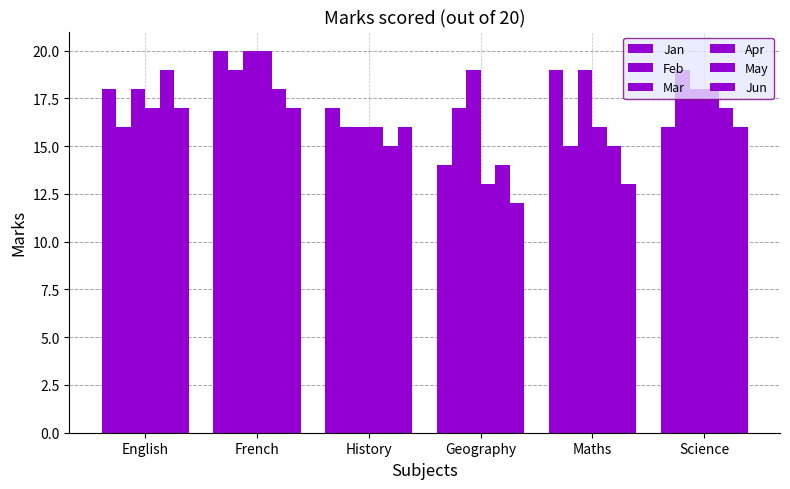

What is the maximum value shown in the chart?

20